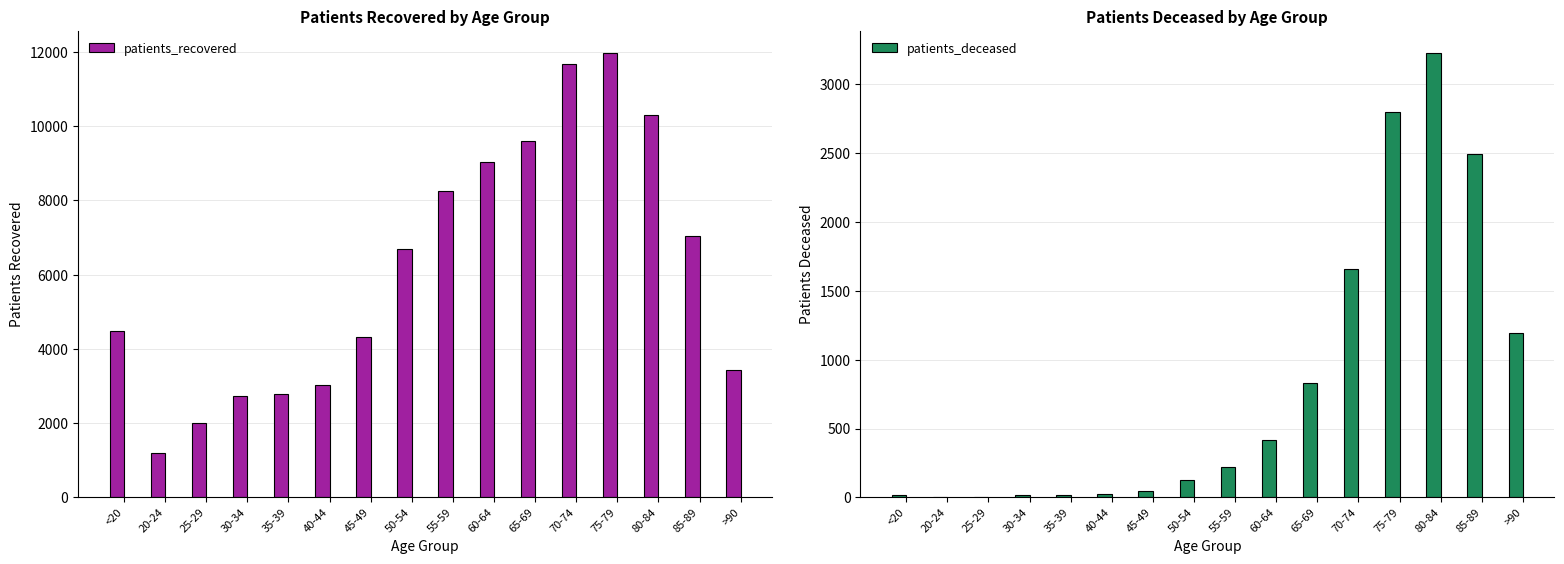

What is the approximate value of patients_deceased at 55-59?

220